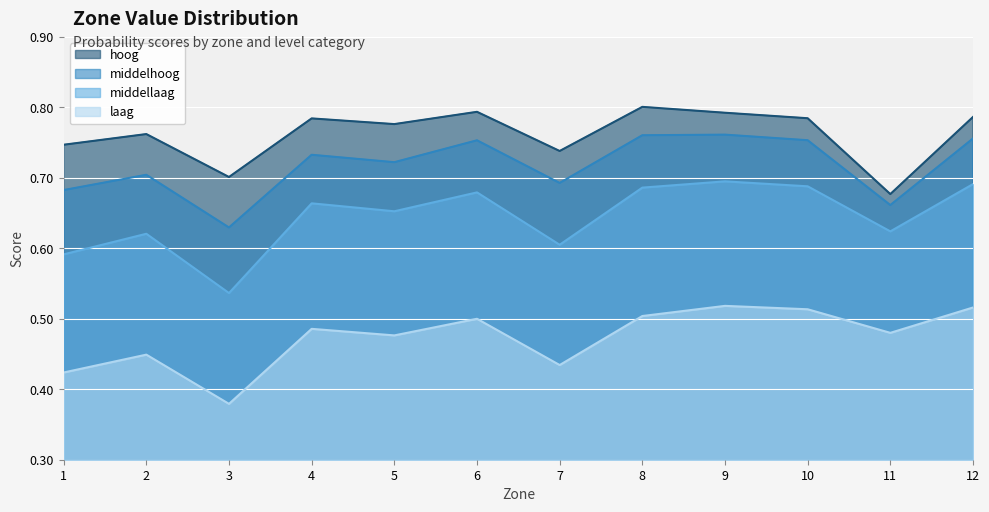

What is the maximum value for laag?

0.5